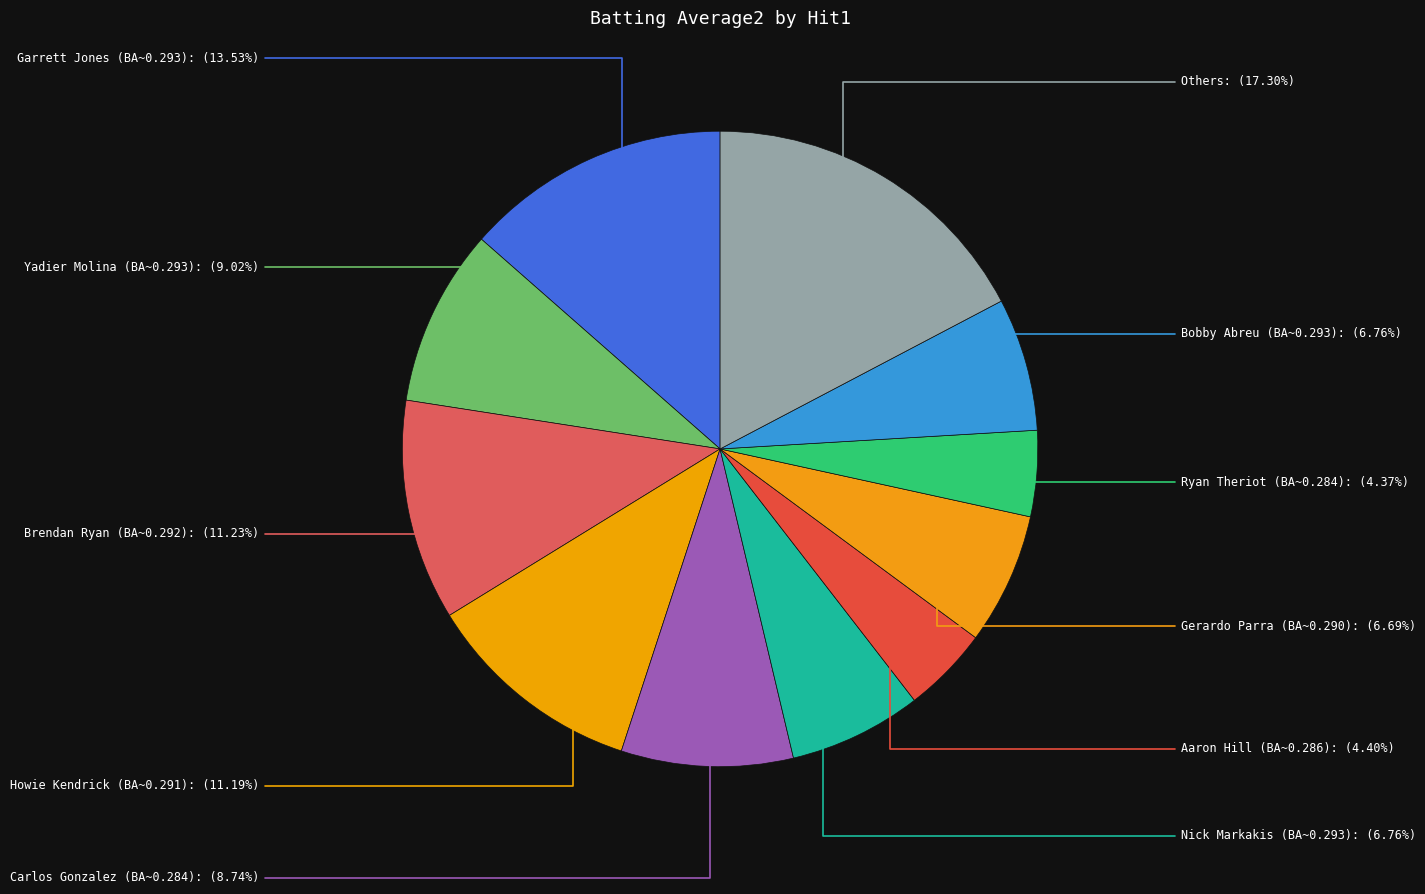

Which category has the biggest portion of the pie?

False